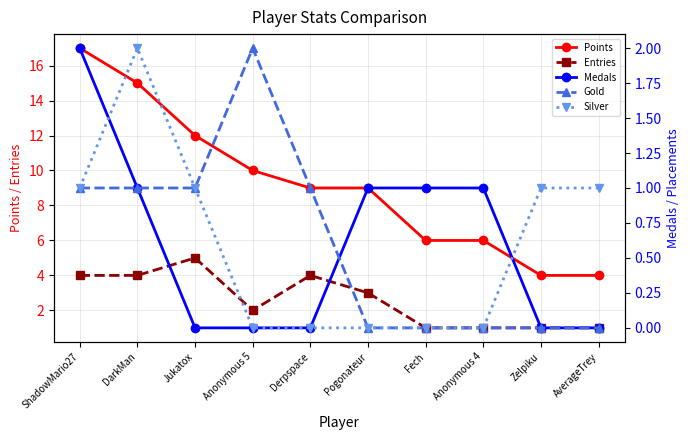

What position from the right is DarkMan?

9